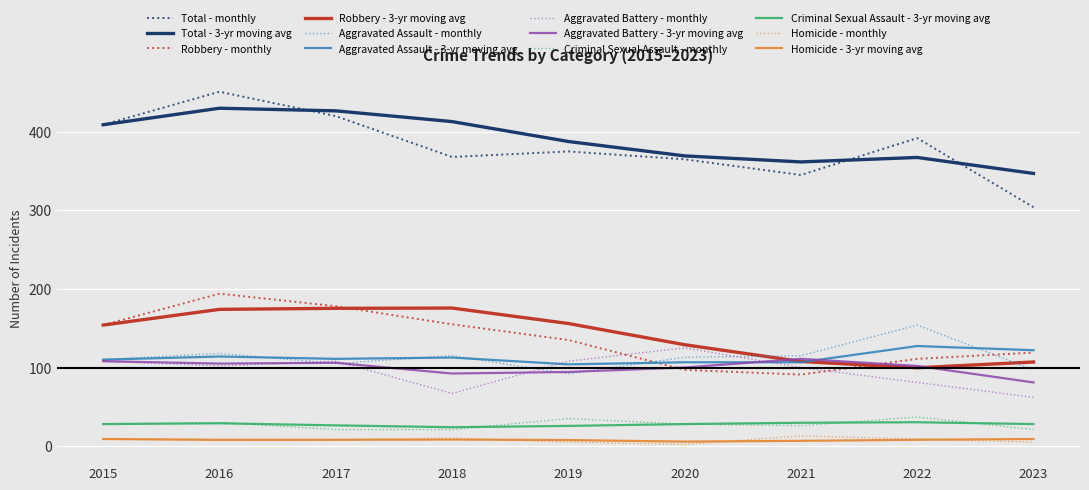

Is it true that Robbery - 3-yr moving avg equals 21.7 at 2023?

False